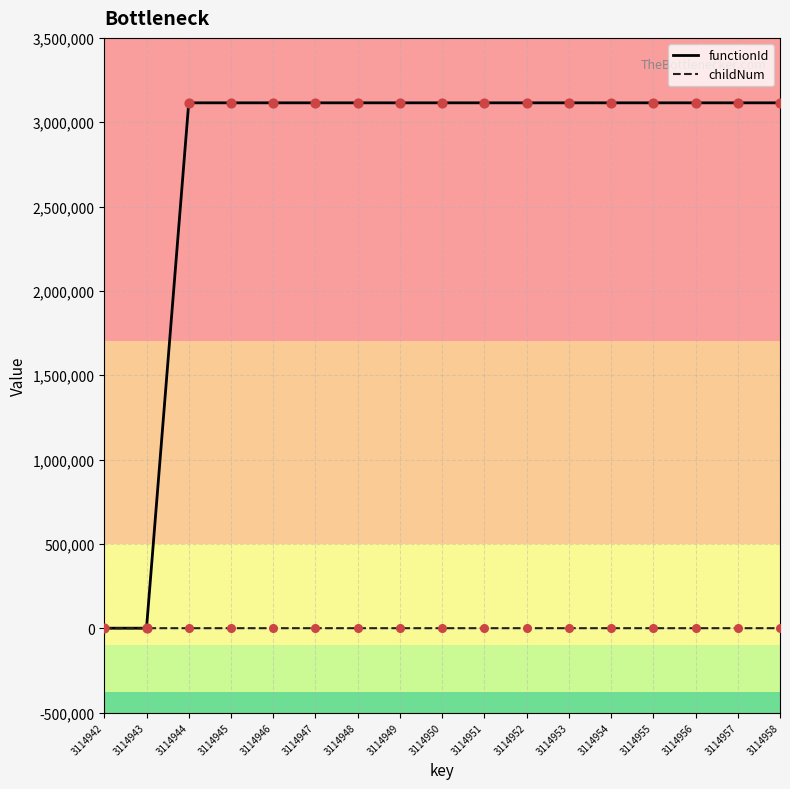

Is the value of functionId at 3114946 greater than the value of childNum at 3114945?

Yes